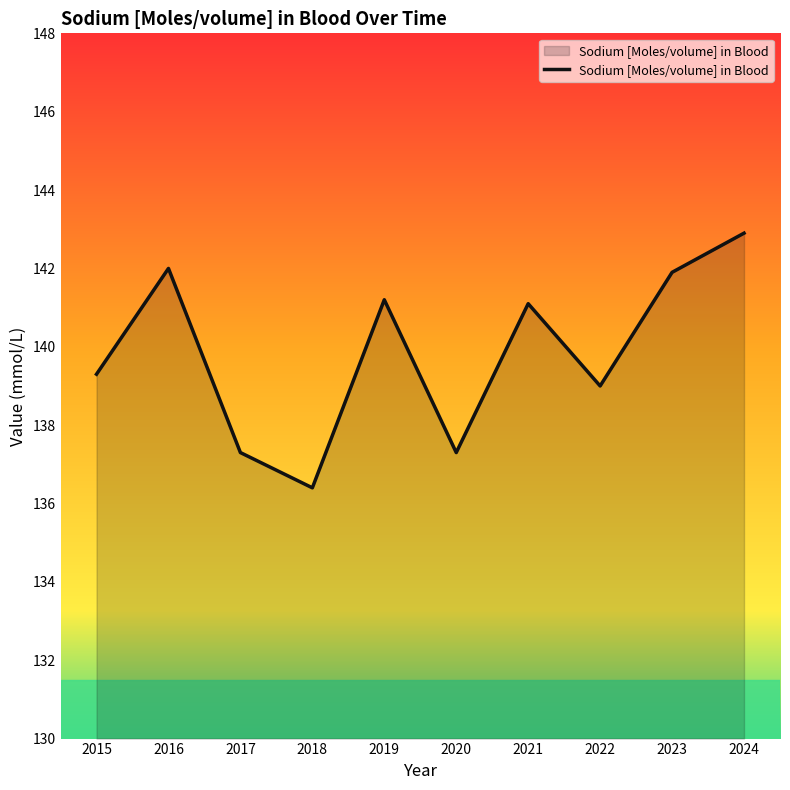

What is the change in value from 2015 to 2019?

+1.9